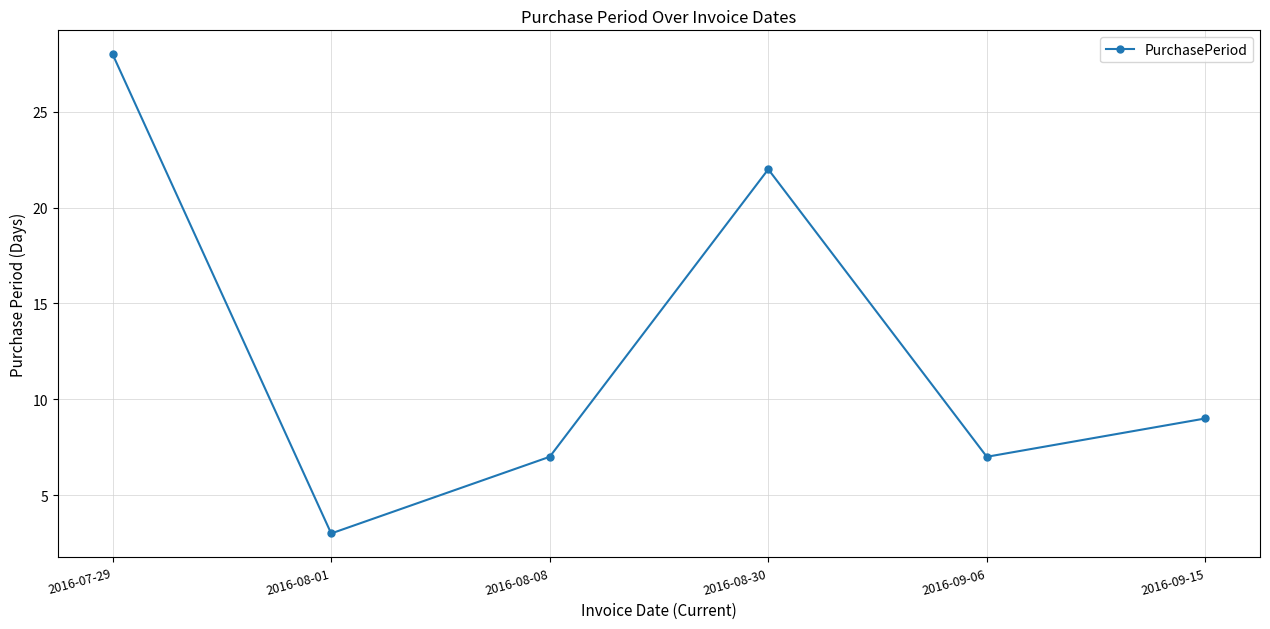

How many distinct data groups are displayed?

1